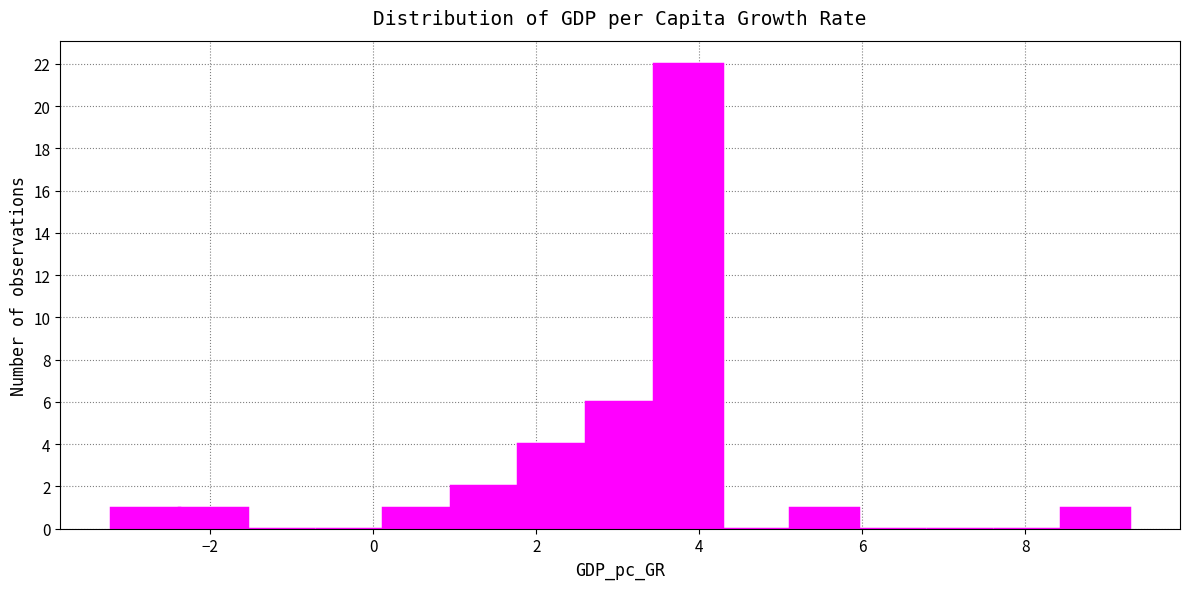

Reading left to right, transcribe this chart: for each bar, give the range it covers on the x-axis and its height. Neither the bar edges nor the heights are printed on the chart, so give them approximately, as read against the axes.

-3.2 to -2.4: 1
-2.4 to -1.6: 1
-1.6 to -0.8: 0
-0.8 to 0.2: 0
0.2 to 1.0: 1
1.0 to 1.8: 2
1.8 to 2.6: 4
2.6 to 3.4: 6
3.4 to 4.2: 22
4.2 to 5.2: 0
5.2 to 6.0: 1
6.0 to 6.8: 0
6.8 to 7.6: 0
7.6 to 8.4: 0
8.4 to 9.2: 1